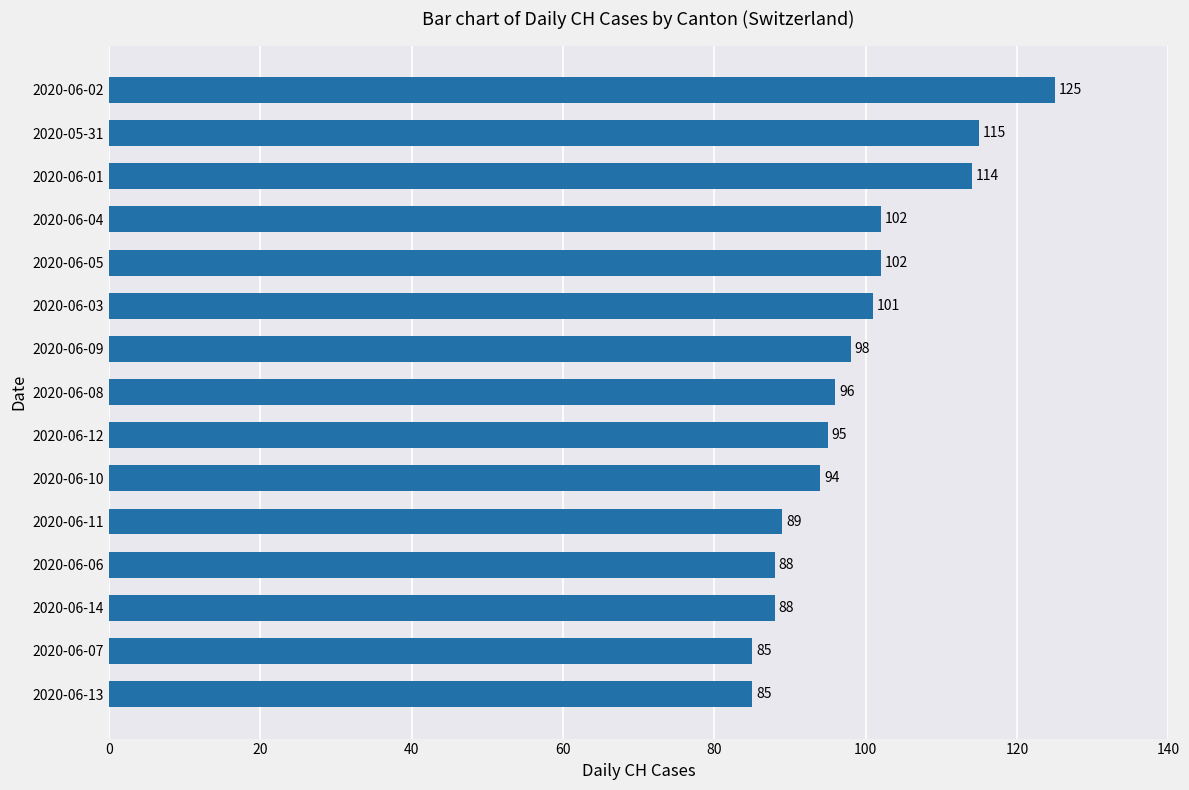

Is it true that the value at 2020-06-12 is 95?

True